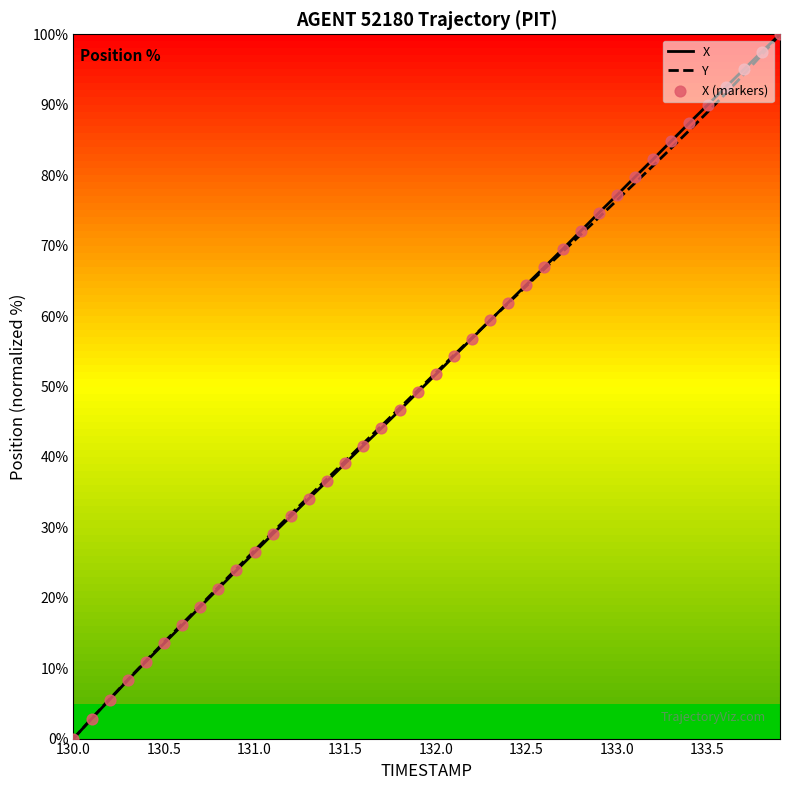

What is the maximum value for X?

100.0